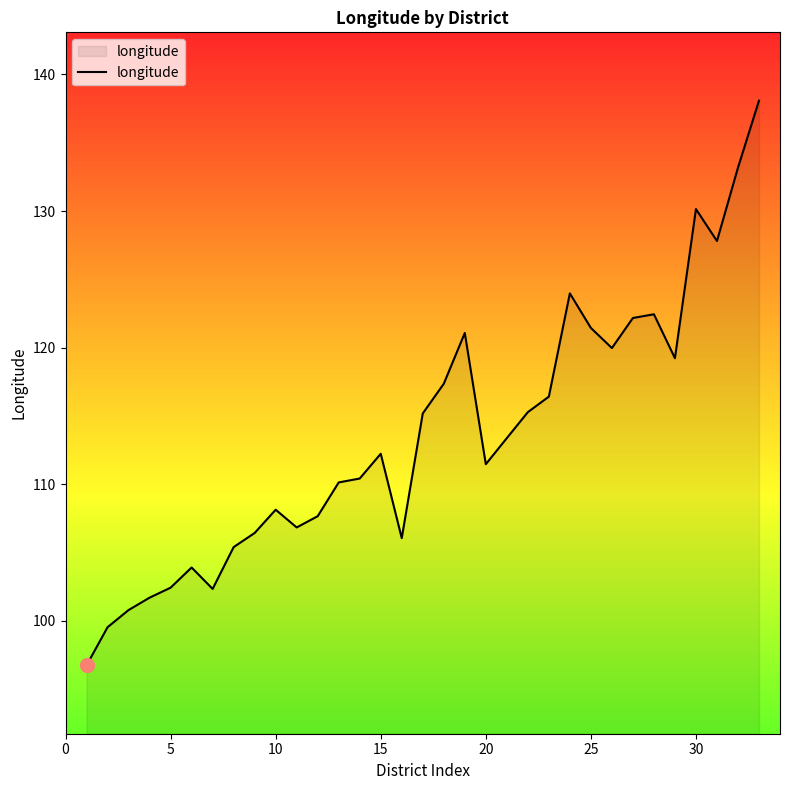

What is the difference between the maximum and minimum values?

41.3